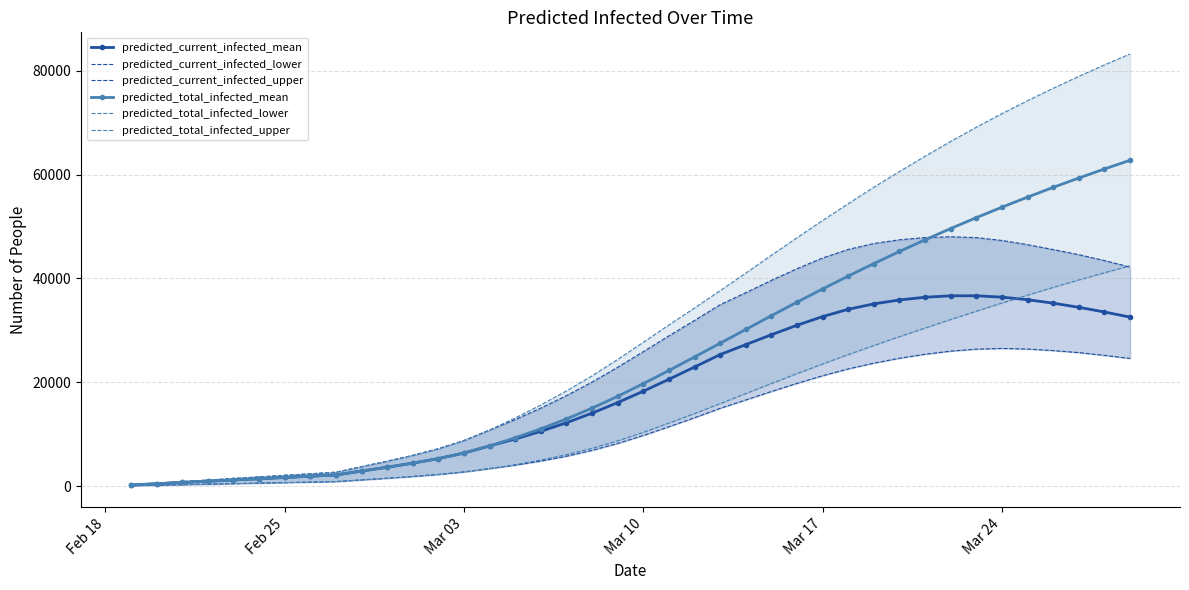

How many lines are shown in the chart?

6